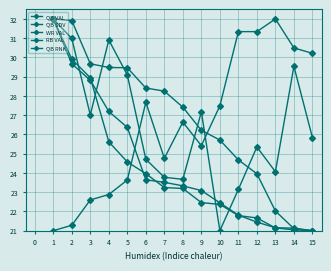

What is the maximum value for QB SDV?

32.0